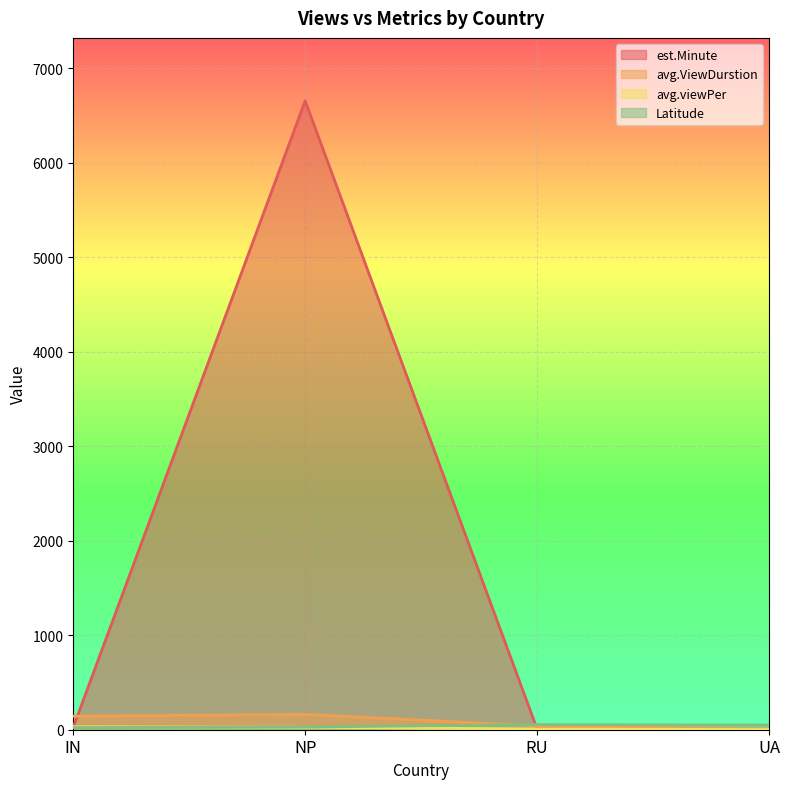

Where do Latitude and avg.ViewDurstion first cross each other?

NP and RU